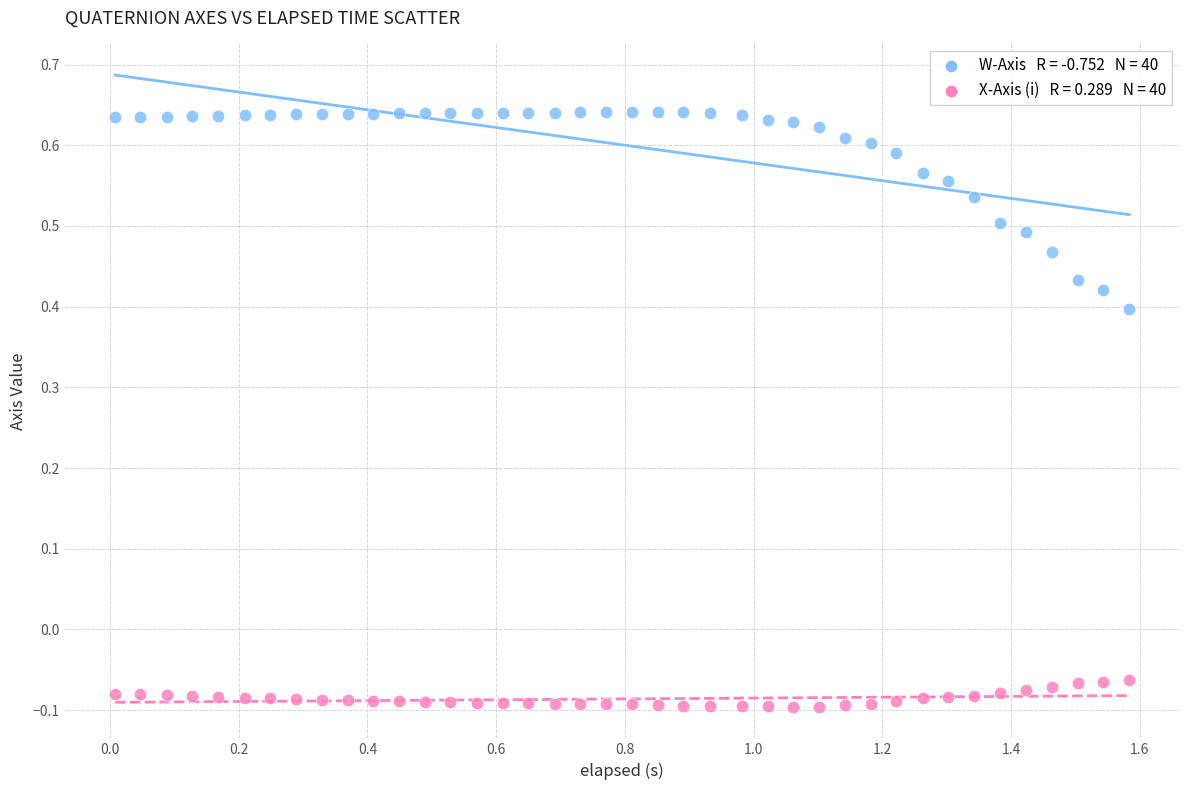

Across all data points, what is the range of X values (max minus min)?

1.6